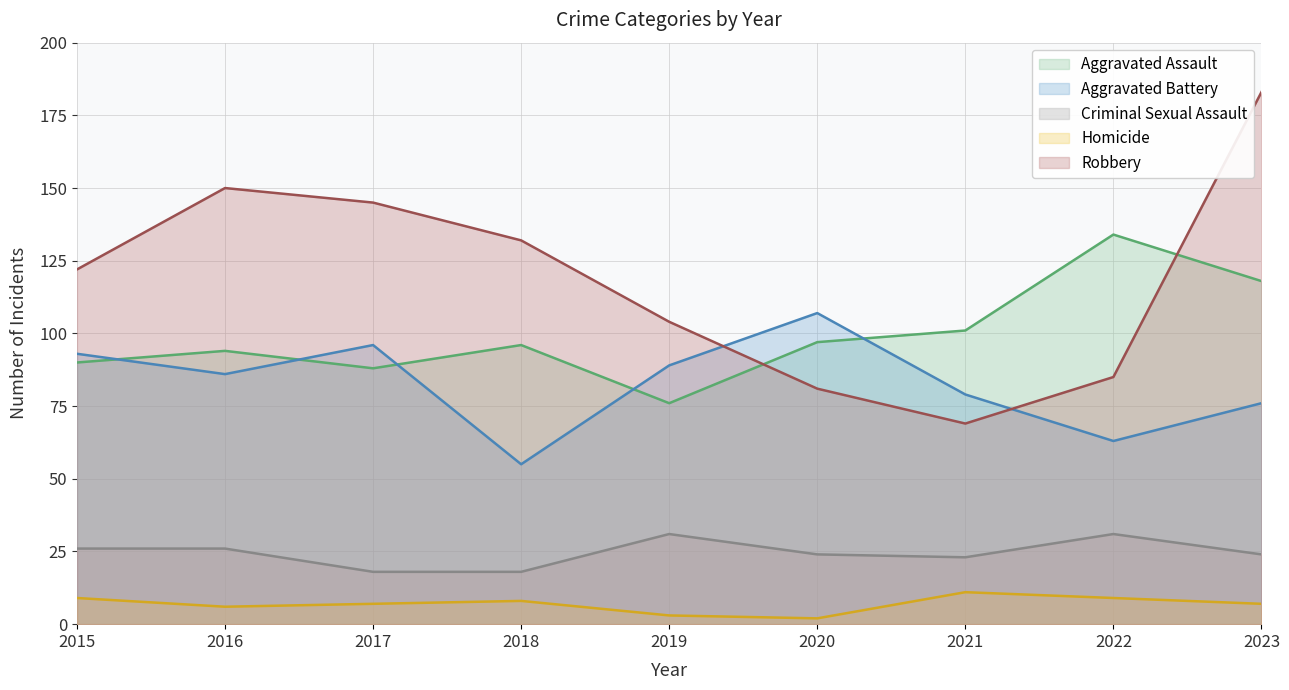

True or false: Homicide and Criminal Sexual Assault cross at least once.

False